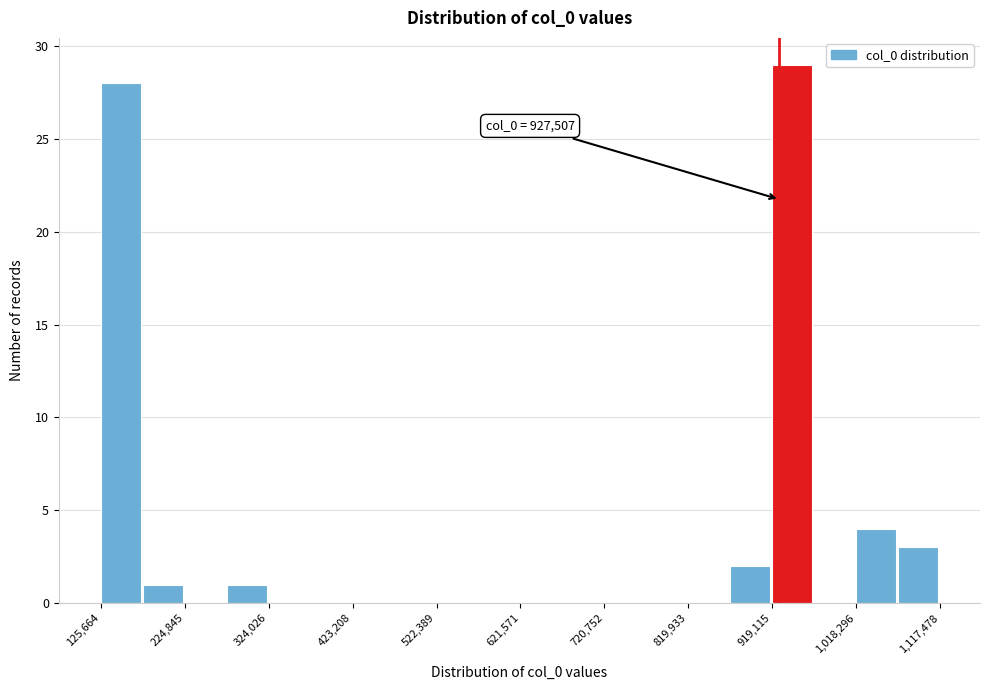

Over which range of the x-axis is the bar tallest?

920000 to 970000